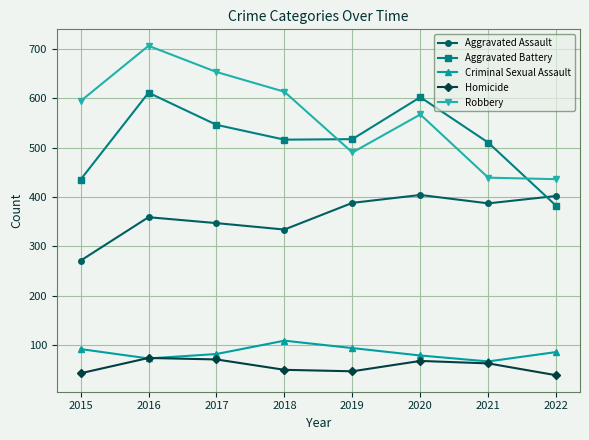

What value does the Homicide series have at 2017?

71